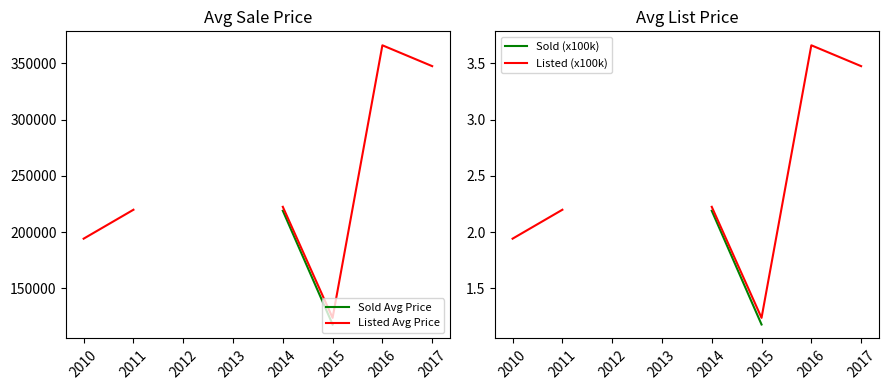

Which label corresponds to the largest value in the chart?

2016